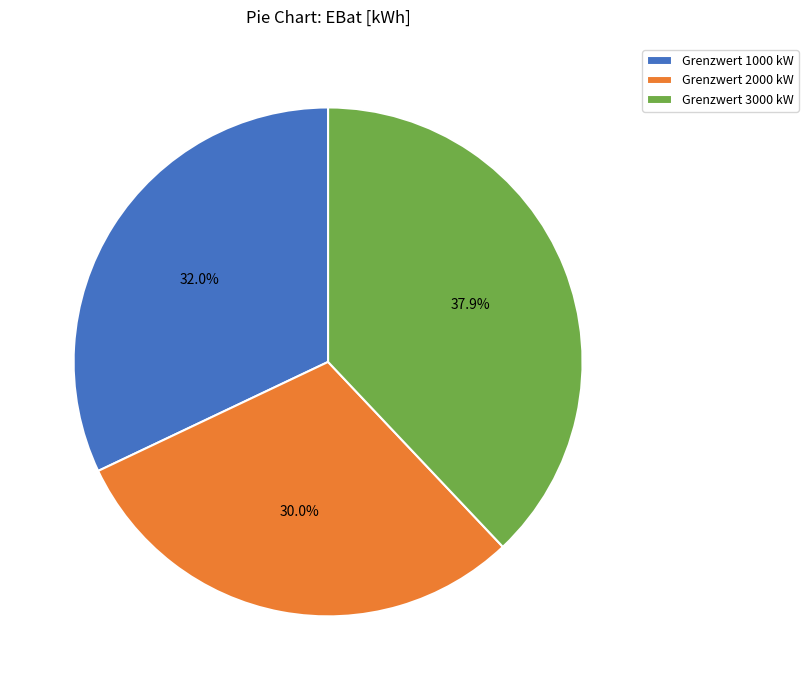

Does Grenzwert 1000 kW represent more than half of the total?

No